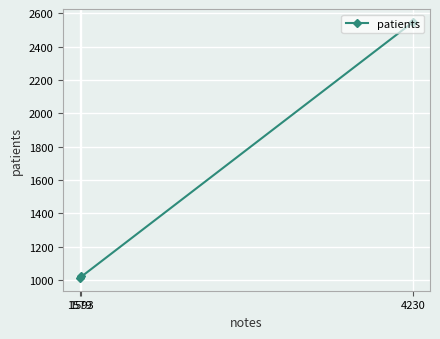

Rank the categories by value from highest to lowest.

4230, 1593, 1579